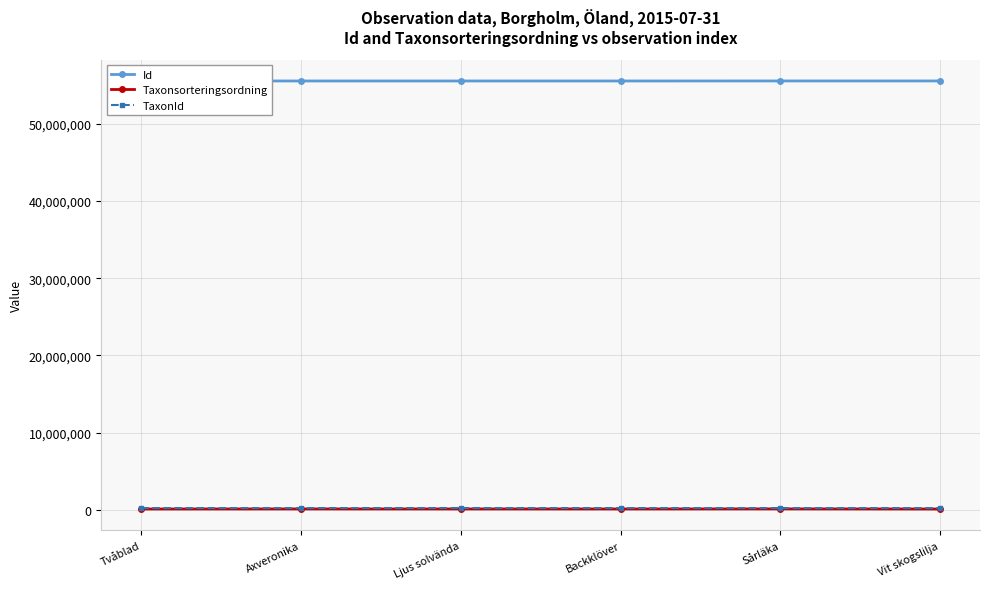

What are all the series names shown in the legend?

Id, Taxonsorteringsordning, TaxonId